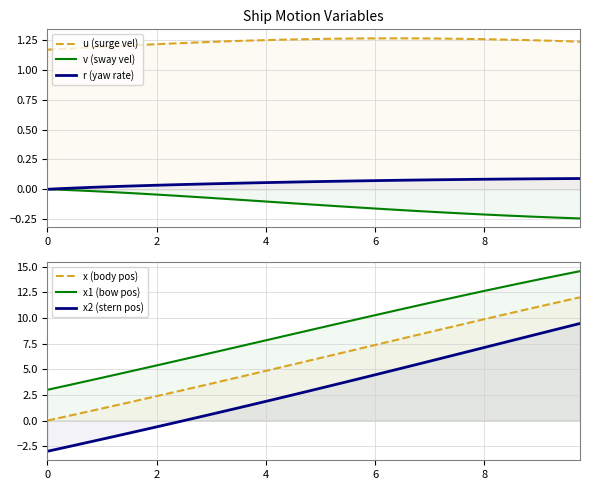

In u (surge vel), how many points are higher than both neighbors (excluding endpoints)?

1